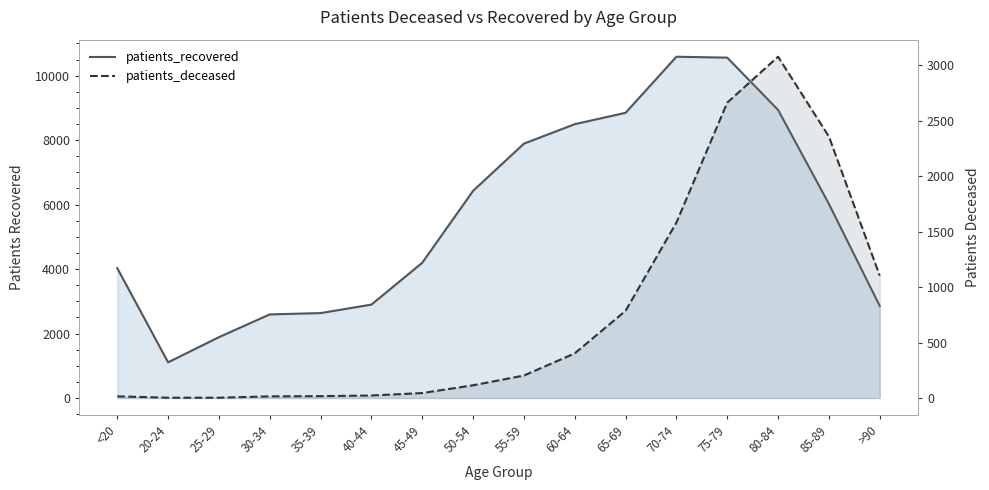

What is the minimum value for patients_recovered?

1108